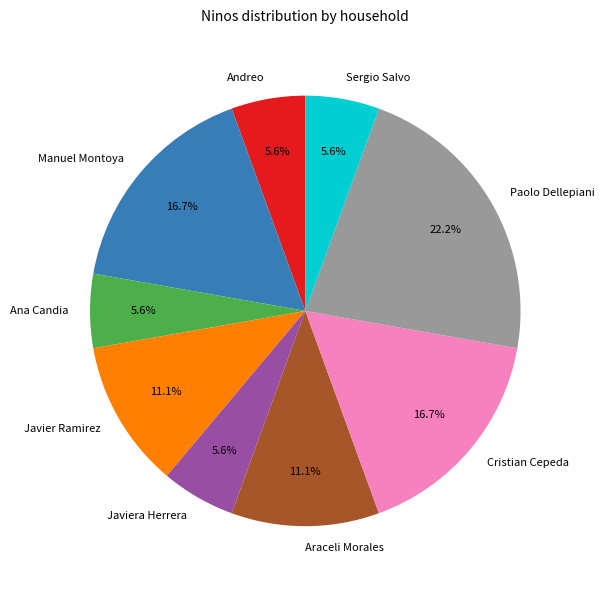

What is the largest slice in the pie chart?

Paolo Dellepiani